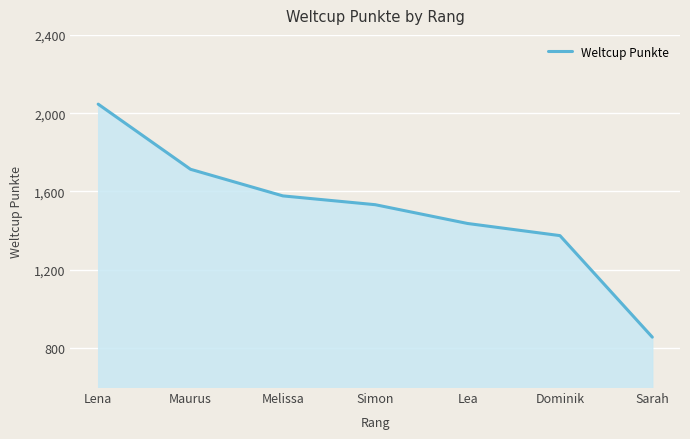

List the labels in order of value, largest first.

Lena, Maurus, Melissa, Simon, Lea, Dominik, Sarah